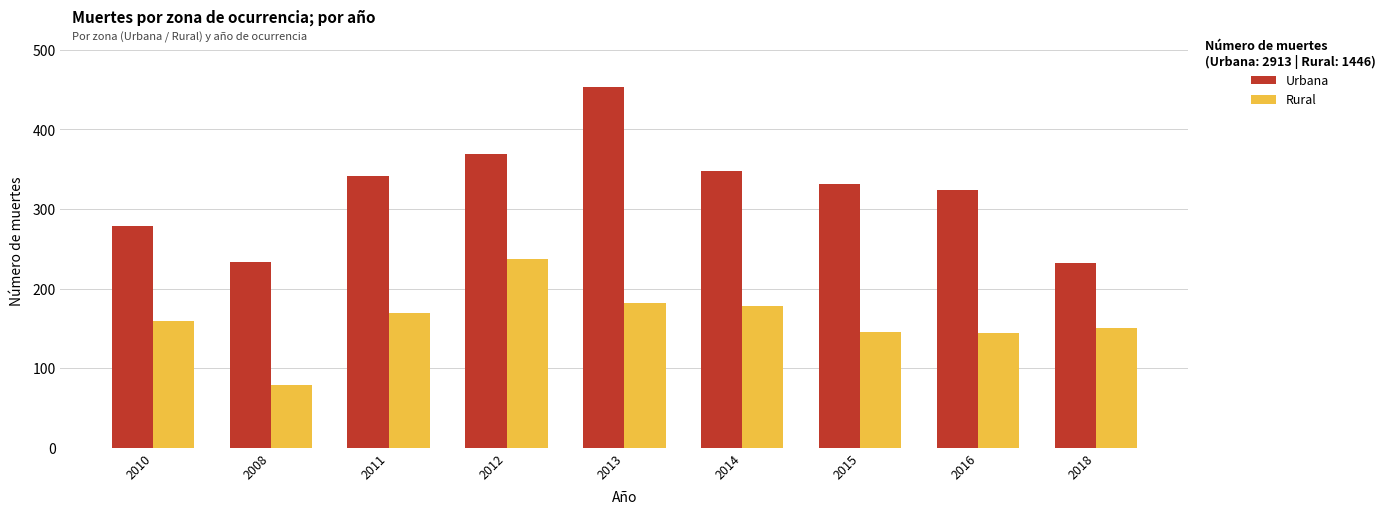

What is the approximate value of Urbana at 2015?

332